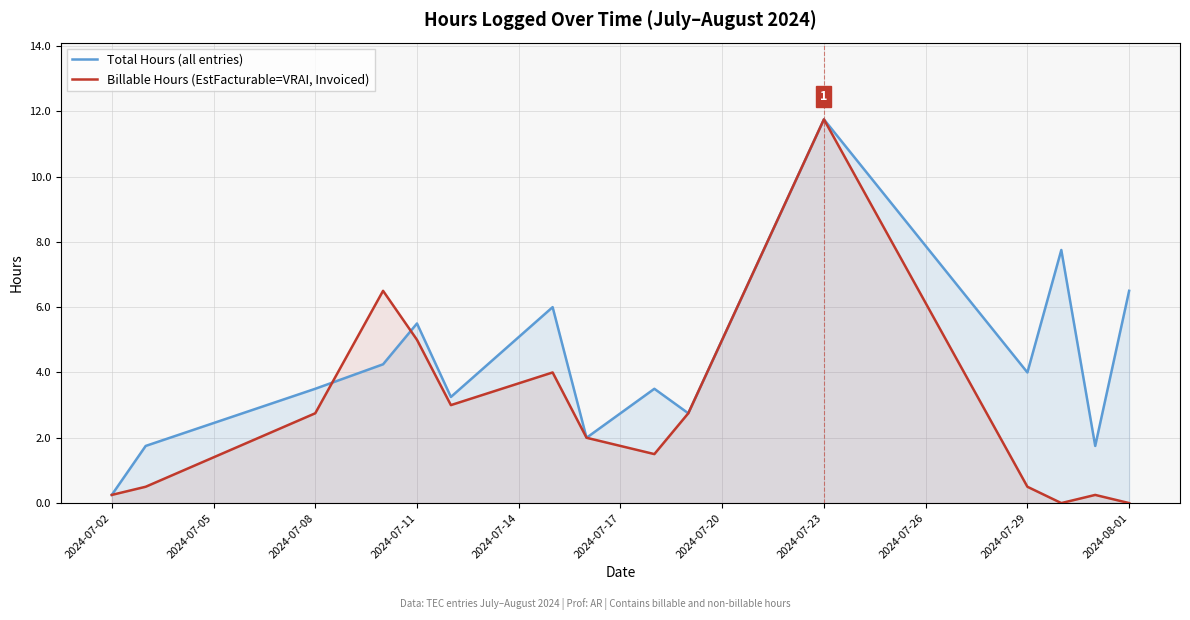

Rank the series by their maximum value, from highest to lowest.

Total Hours (all entries), Billable Hours (EstFacturable=VRAI, Invoiced)